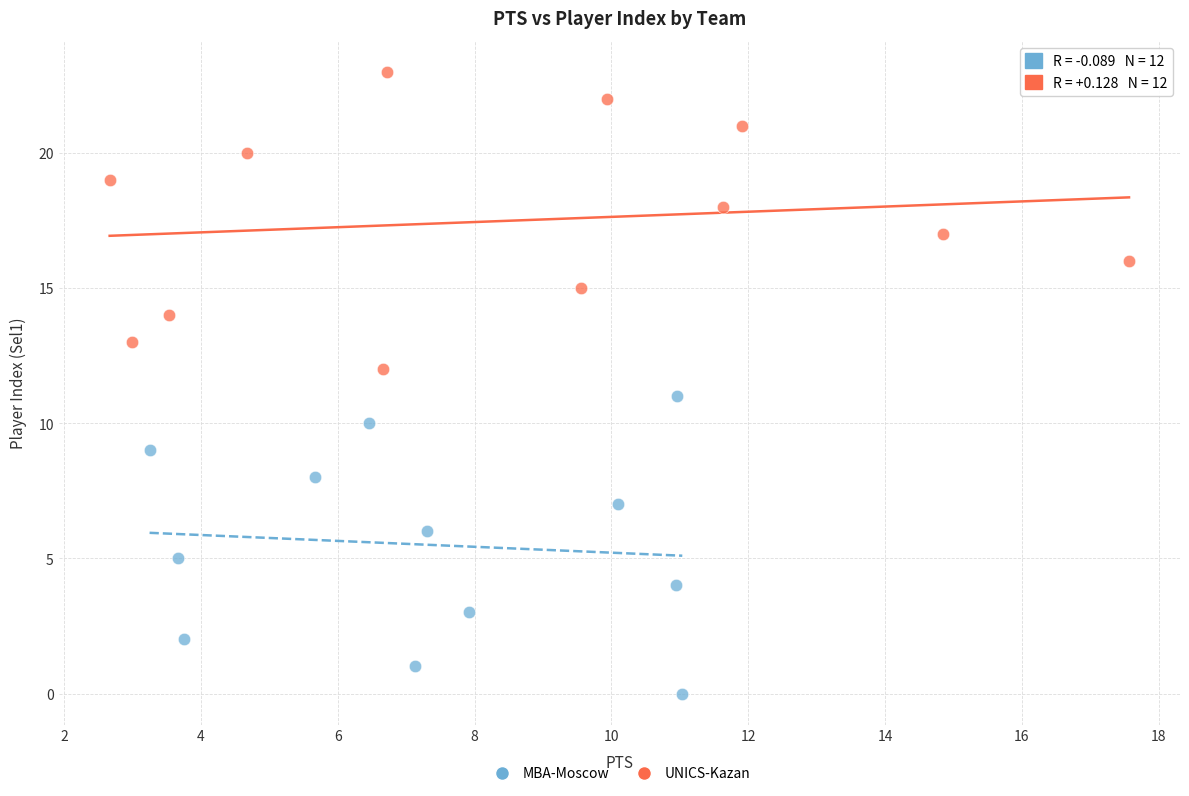

Which series reaches the minimum Y coordinate?

MBA-Moscow